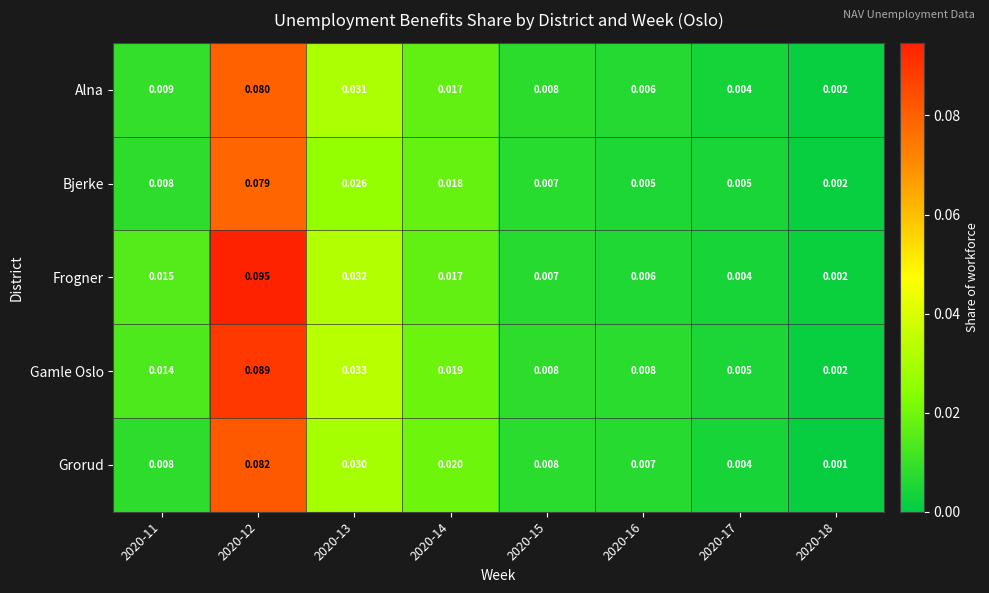

Is the value of Bjerke at 2020-18 greater than the value of Frogner at 2020-13?

No